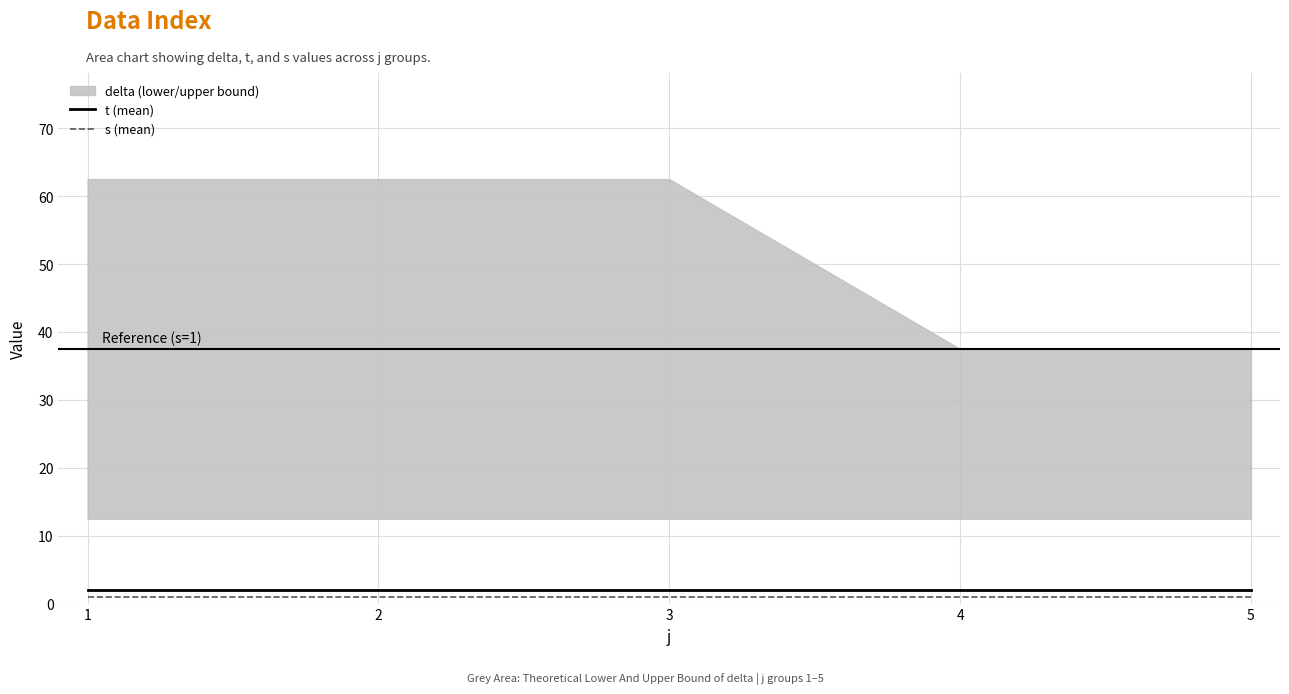

True or false: t (mean) and s (mean) intersect in this chart.

False